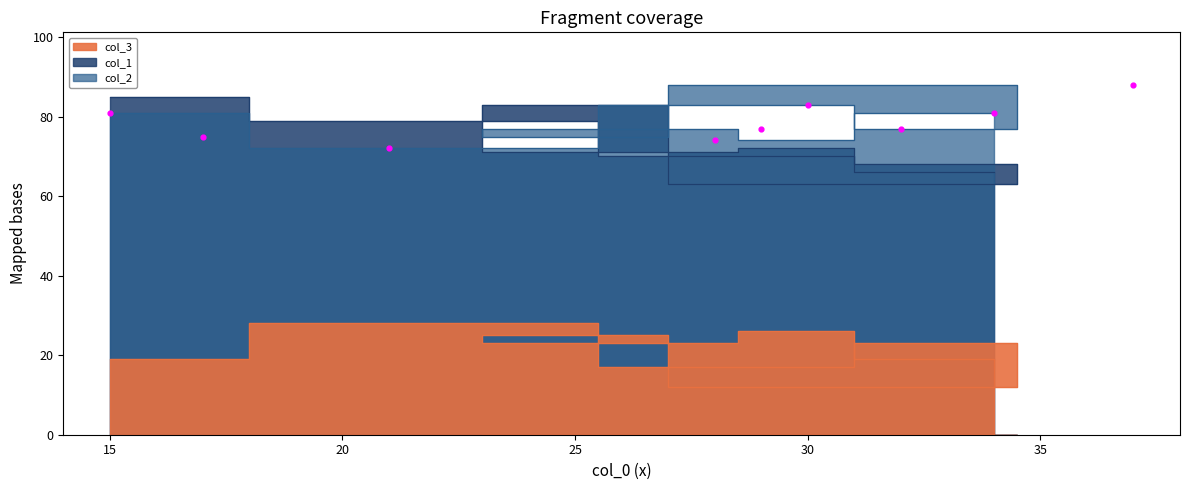

Which series contains the highest Y value?

col_2